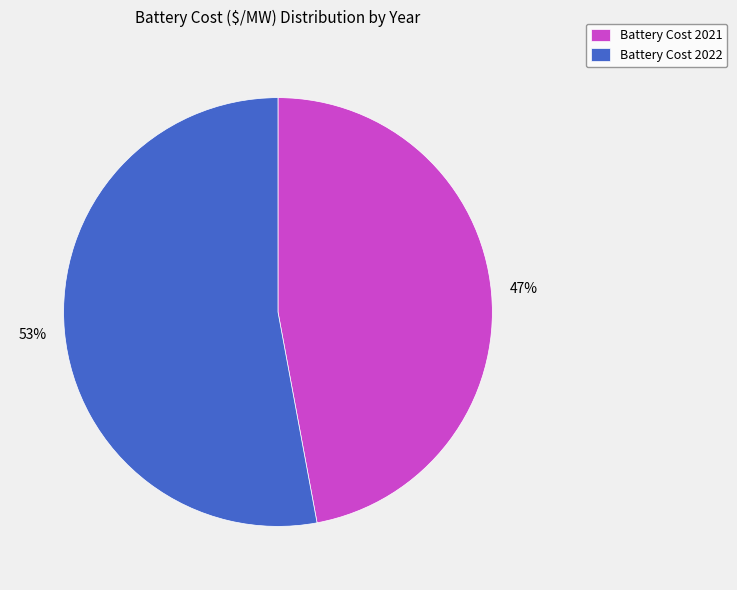

Is it true that Battery Cost 2022 is 47% of the pie?

False